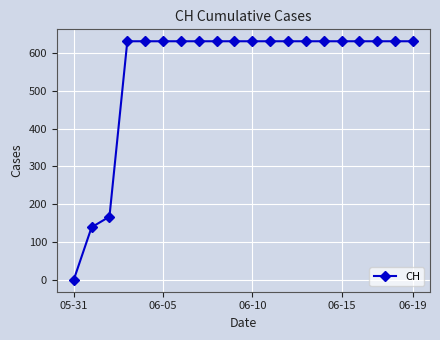

What is the difference between the second highest and minimum values?

631